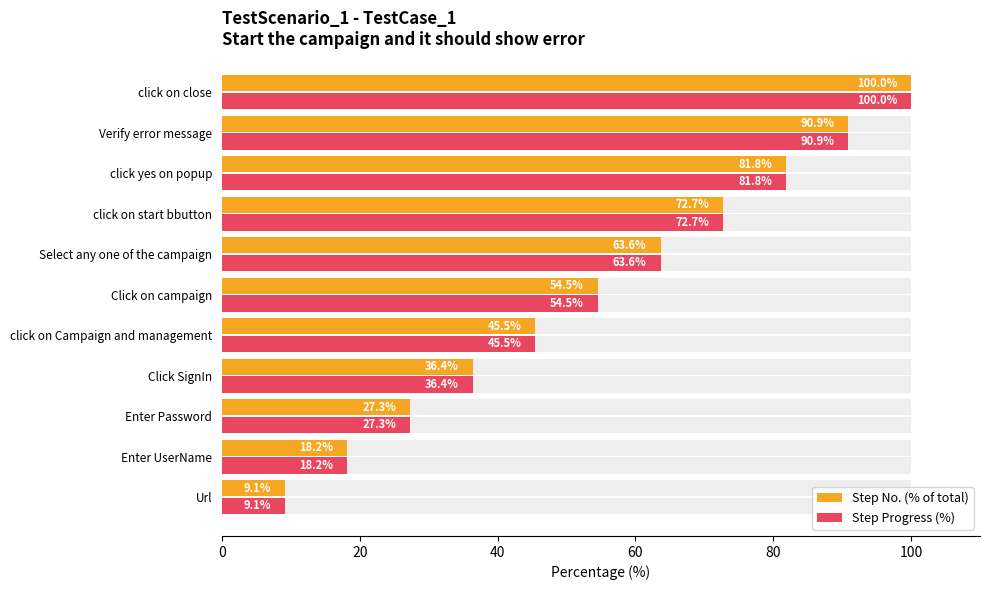

What is the lowest value of the Step No. (% of total) series?

9.1